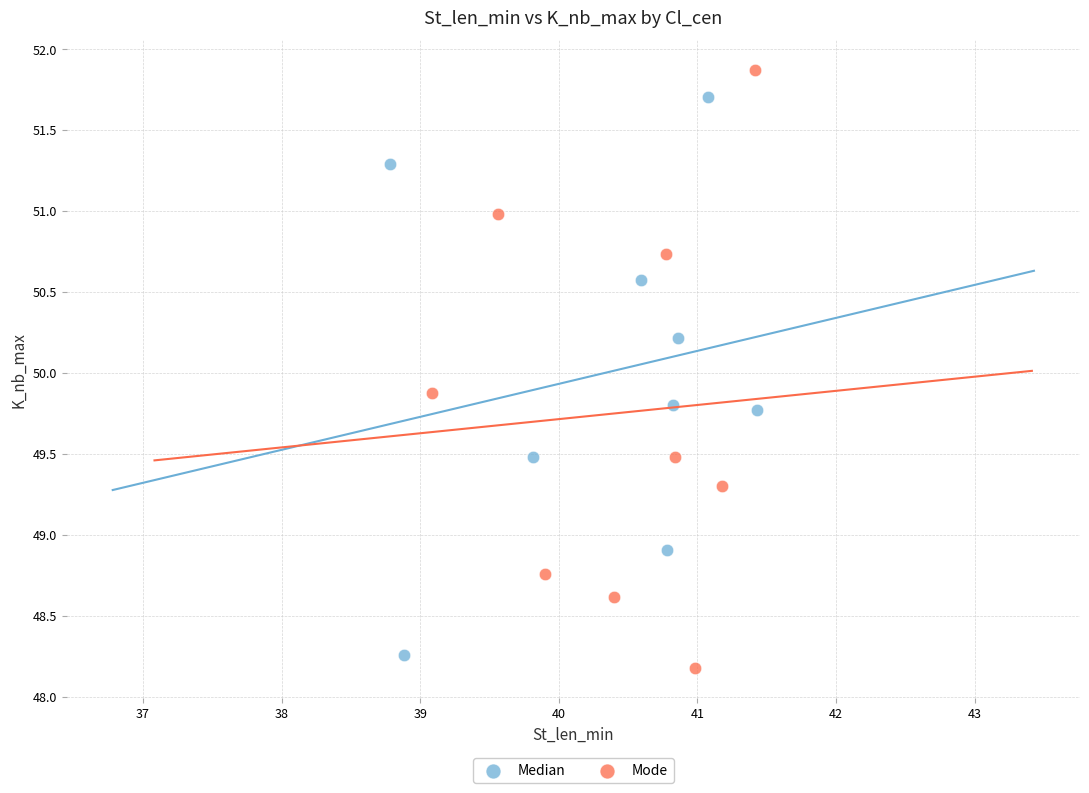

Which series contains the lowest Y value?

Mode